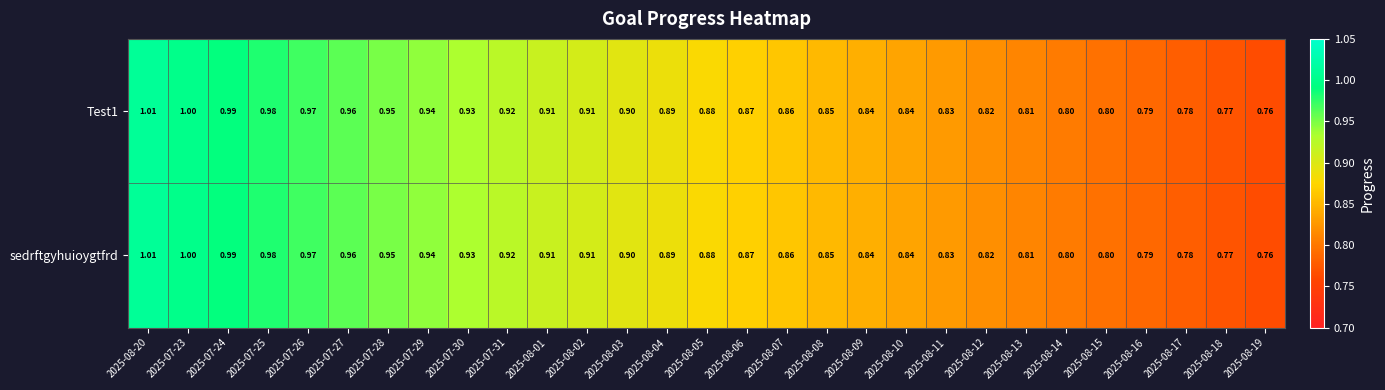

Reading left to right, list all the values displayed in this chart.

Test1: 2025-08-20=1.0	2025-07-23=1.0	2025-07-24=1.0	2025-07-25=1.0	2025-07-26=1.0	2025-07-27=1.0	2025-07-28=0.9	2025-07-29=0.9	2025-07-30=0.9	2025-07-31=0.9	2025-08-01=0.9	2025-08-02=0.9	2025-08-03=0.9	2025-08-04=0.9	2025-08-05=0.9	2025-08-06=0.9	2025-08-07=0.9	2025-08-08=0.8	2025-08-09=0.8	2025-08-10=0.8	2025-08-11=0.8	2025-08-12=0.8	2025-08-13=0.8	2025-08-14=0.8	2025-08-15=0.8	2025-08-16=0.8	2025-08-17=0.8	2025-08-18=0.8	2025-08-19=0.8
sedrftgyhuioygtfrd: 2025-08-20=1.0	2025-07-23=1.0	2025-07-24=1.0	2025-07-25=1.0	2025-07-26=1.0	2025-07-27=1.0	2025-07-28=0.9	2025-07-29=0.9	2025-07-30=0.9	2025-07-31=0.9	2025-08-01=0.9	2025-08-02=0.9	2025-08-03=0.9	2025-08-04=0.9	2025-08-05=0.9	2025-08-06=0.9	2025-08-07=0.9	2025-08-08=0.8	2025-08-09=0.8	2025-08-10=0.8	2025-08-11=0.8	2025-08-12=0.8	2025-08-13=0.8	2025-08-14=0.8	2025-08-15=0.8	2025-08-16=0.8	2025-08-17=0.8	2025-08-18=0.8	2025-08-19=0.8